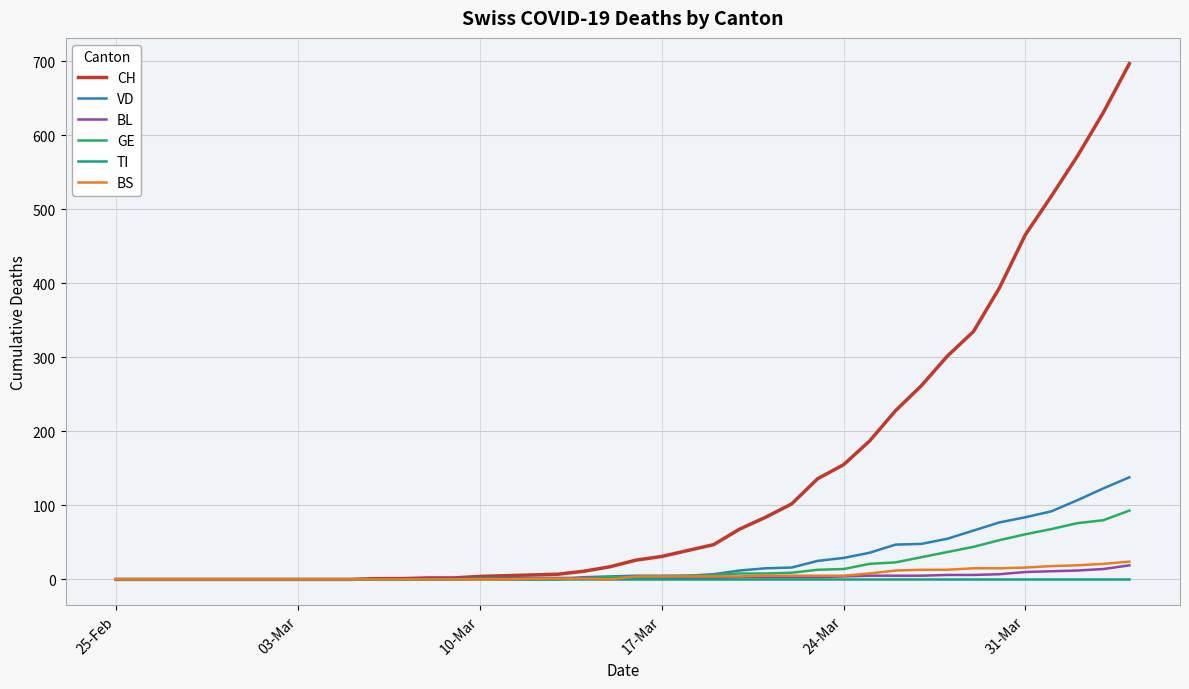

Which series has the largest range (max minus min)?

CH